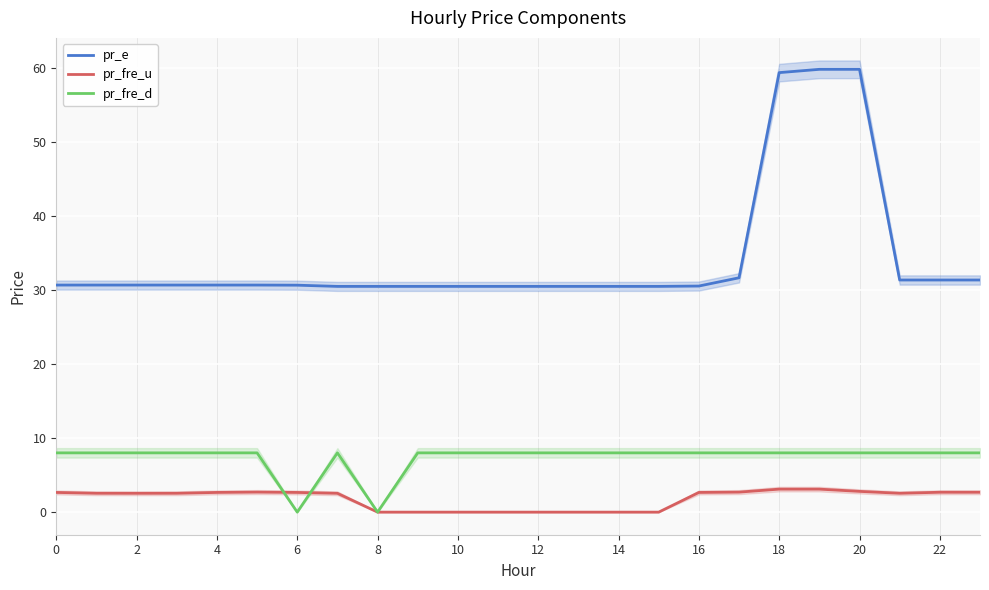

What is the highest value of the pr_fre_u series?

3.1